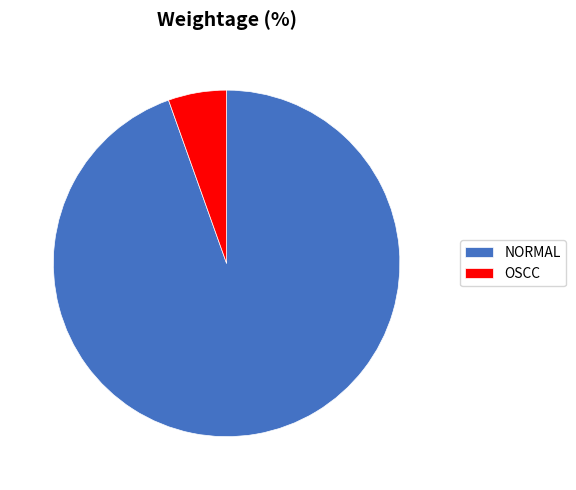

The OSCC slice represents 5% of the pie. True or false?

True